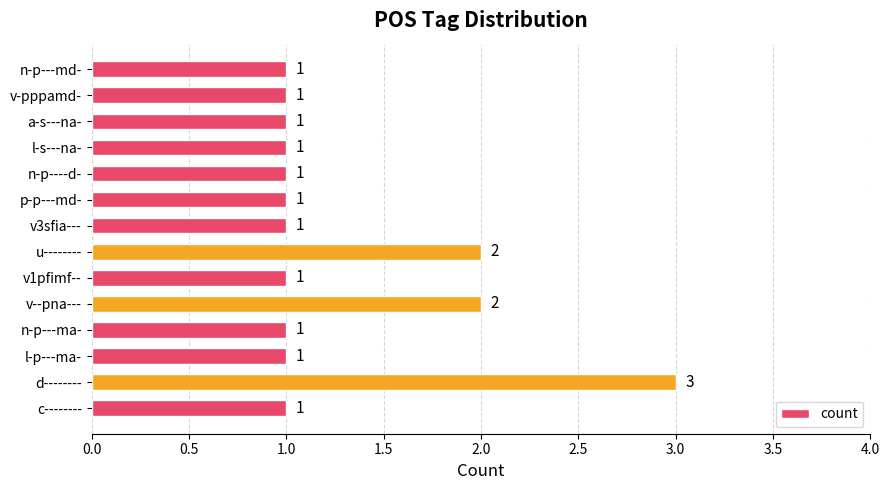

Reading bottom to top, extract all data points from this chart.

c--------=1	d--------=3	l-p---ma-=1	n-p---ma-=1	v--pna---=2	v1pfimf--=1	u--------=2	v3sfia---=1	p-p---md-=1	n-p----d-=1	l-s---na-=1	a-s---na-=1	v-pppamd-=1	n-p---md-=1